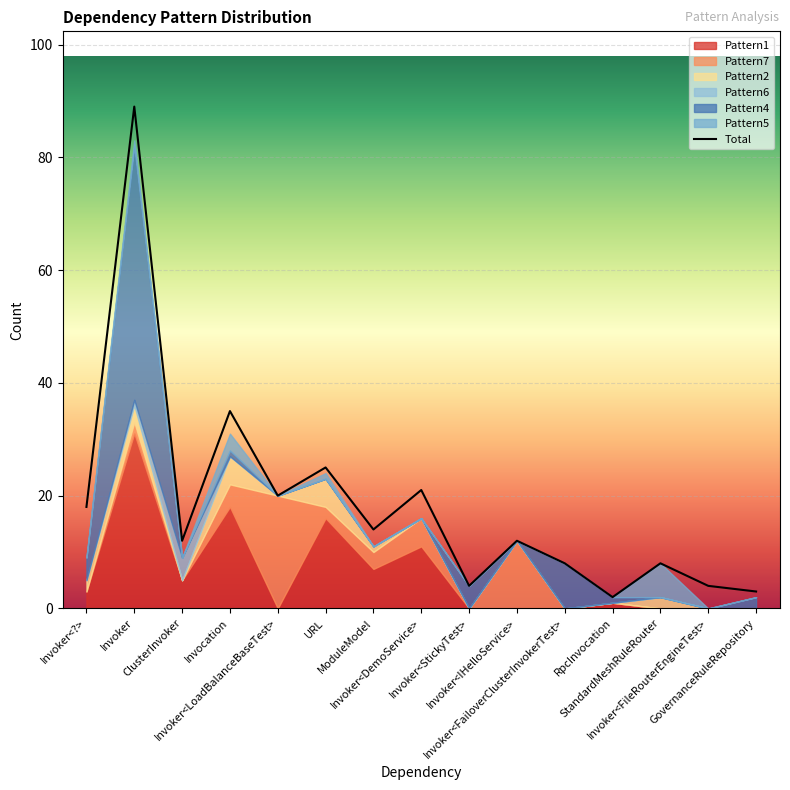

The value at URL is 35. True or false?

False